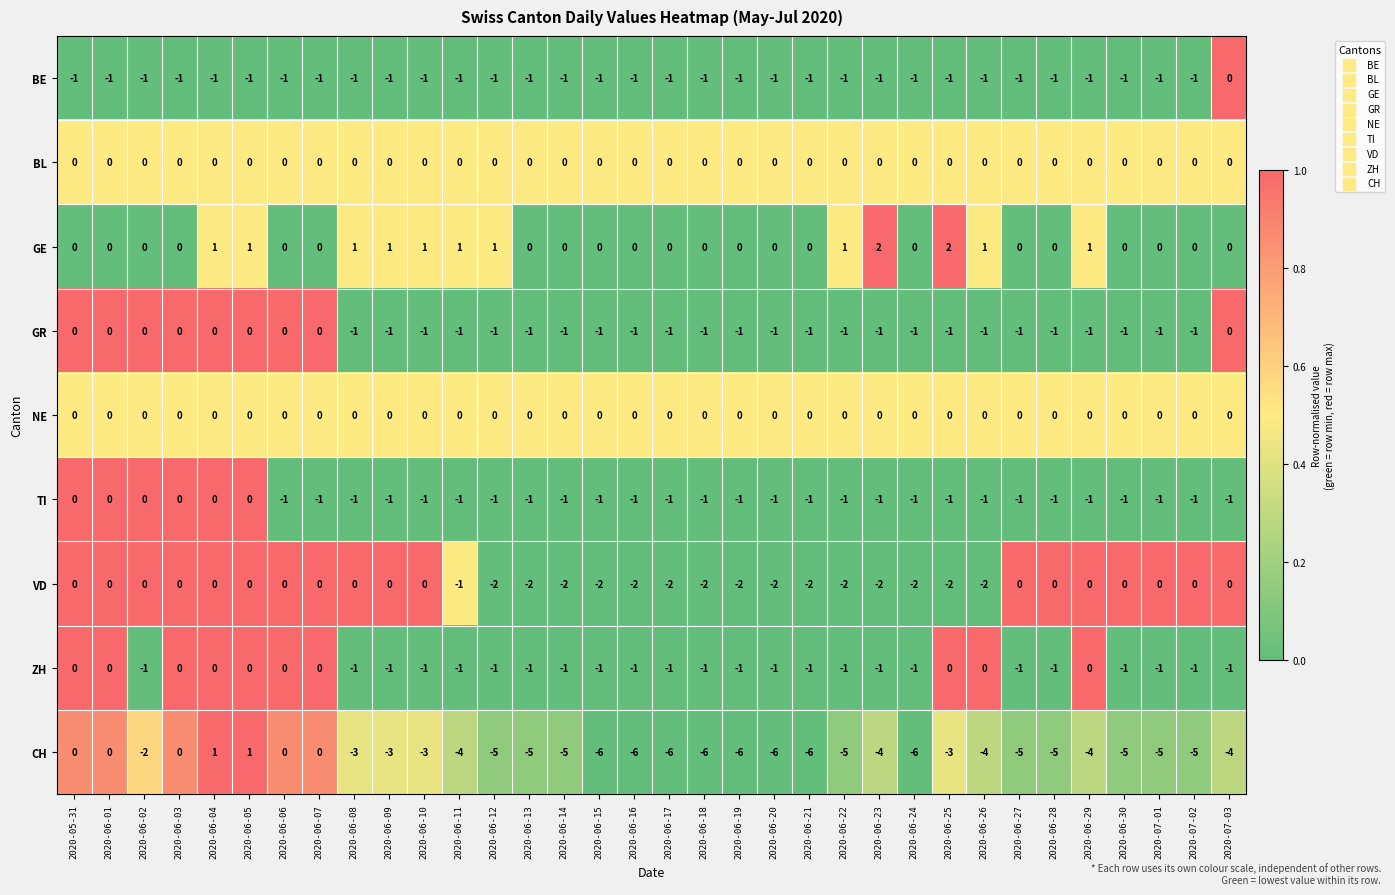

True or false: TI has a value of -1 at 2020-06-12.

True